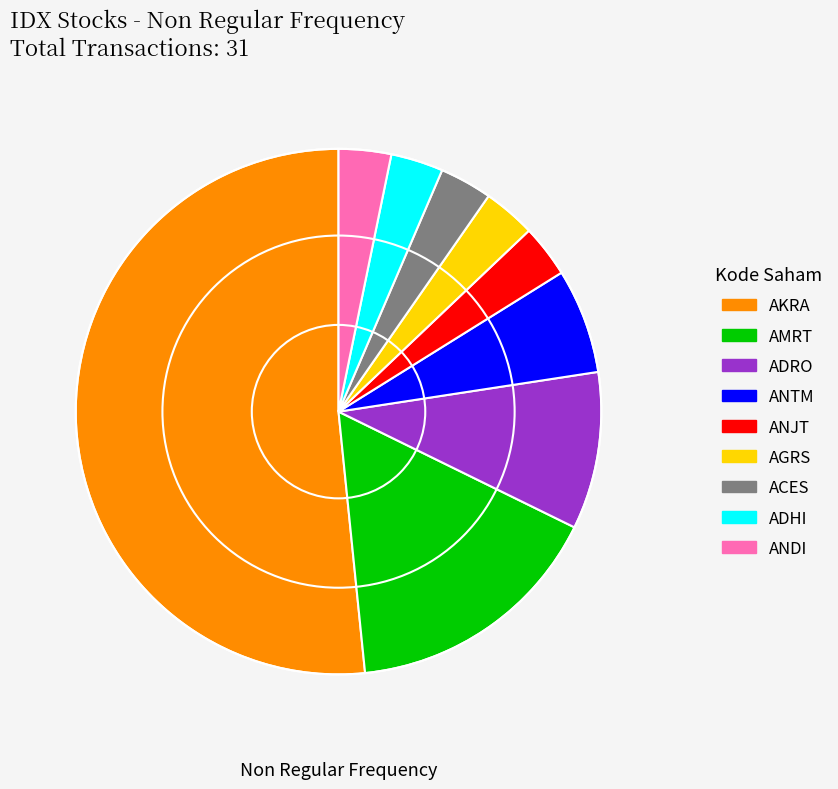

Which slice is the largest?

AKRA